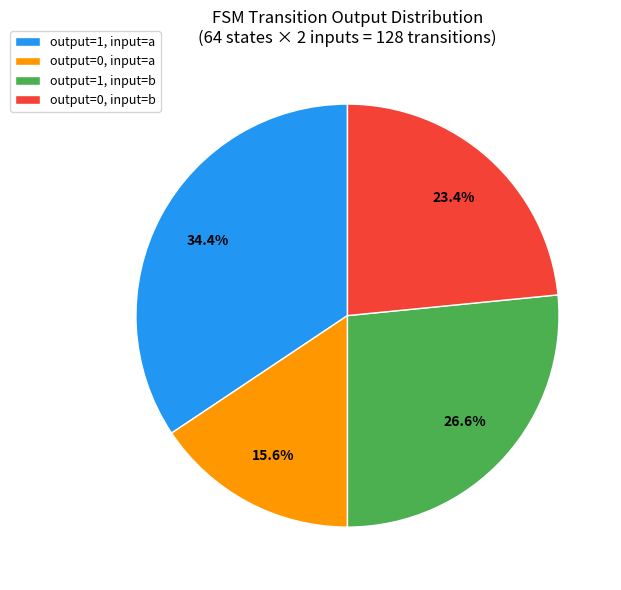

How many slices are in this pie chart?

4